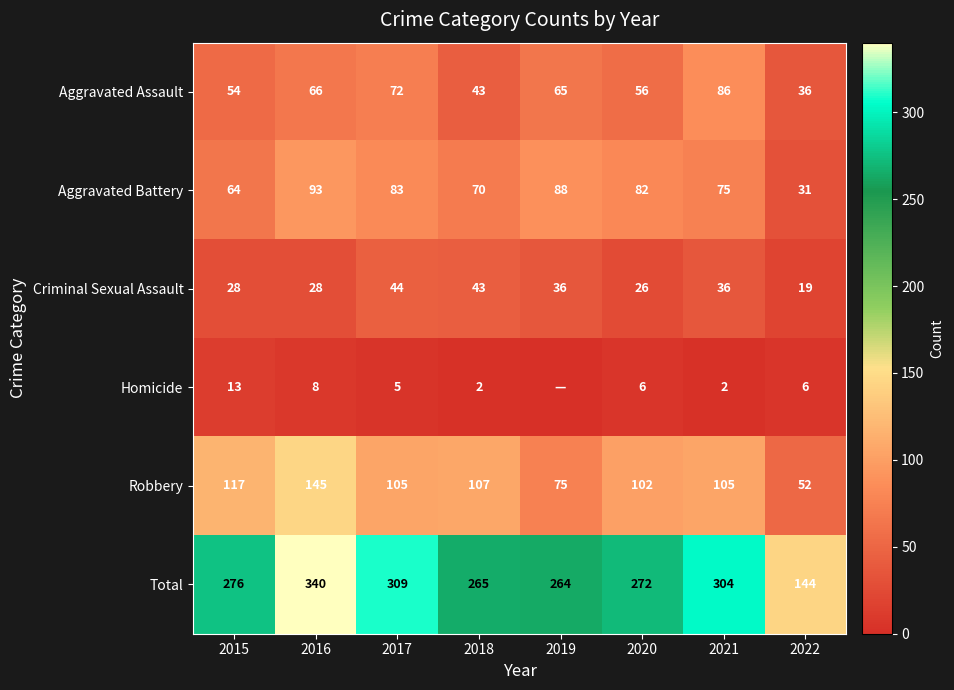

What is the approximate value of Total at 2018, to the nearest 50?

250